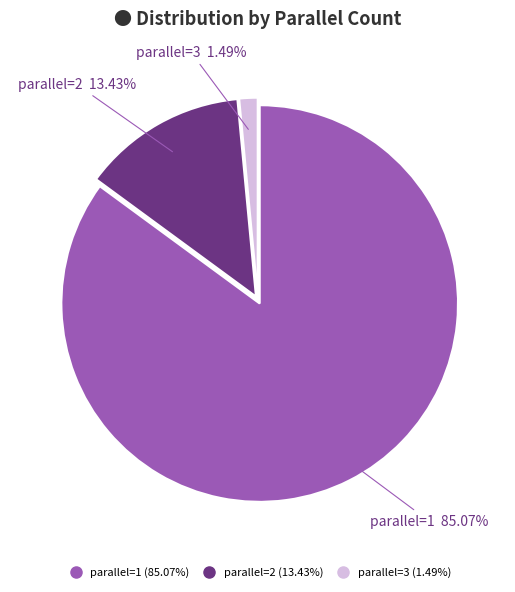

Count the number of slices in the pie.

3